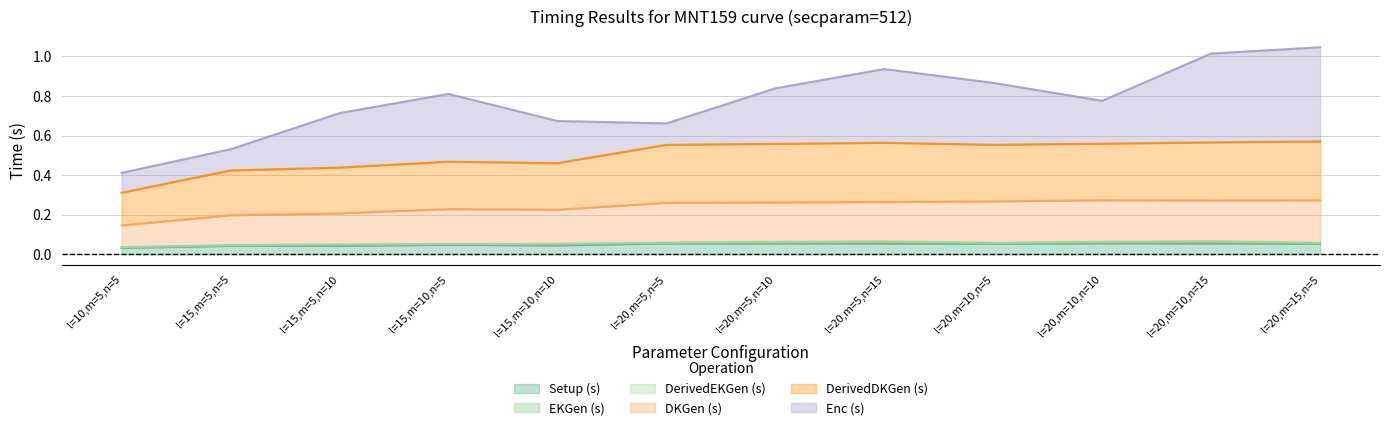

True or false: DKGen (s) and Setup (s) cross at least once.

False